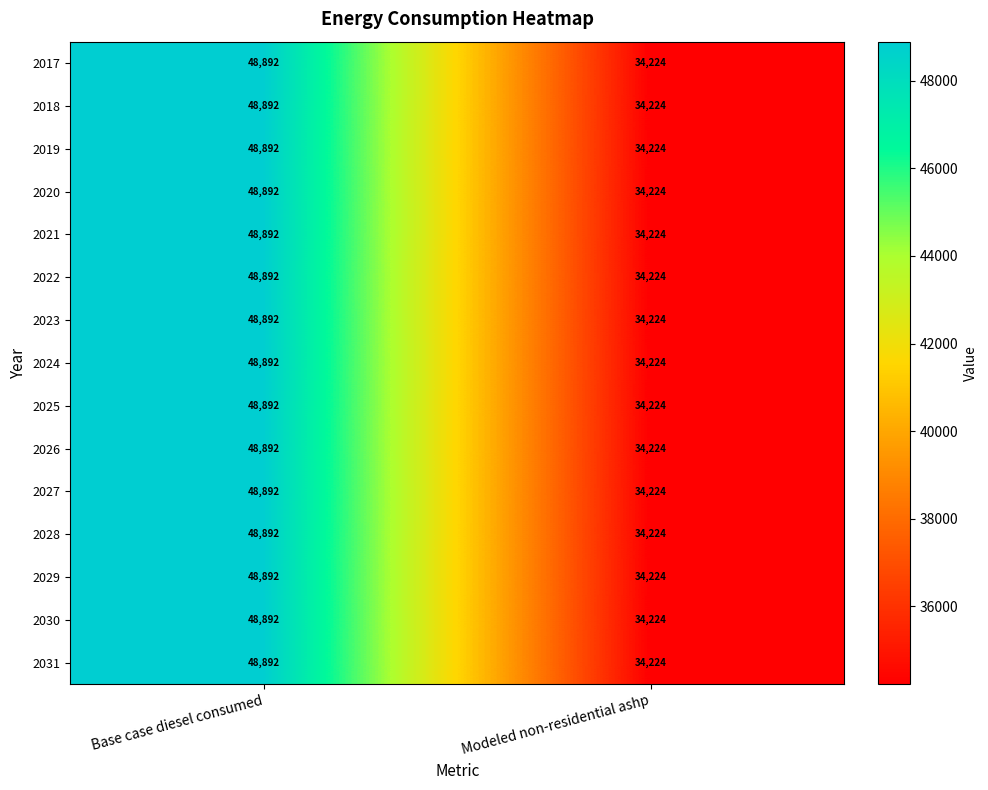

Reading left to right, list all the values displayed in this chart.

2017: Base case diesel consumed=48892	Modeled non-residential ashp=34224
2018: Base case diesel consumed=48892	Modeled non-residential ashp=34224
2019: Base case diesel consumed=48892	Modeled non-residential ashp=34224
2020: Base case diesel consumed=48892	Modeled non-residential ashp=34224
2021: Base case diesel consumed=48892	Modeled non-residential ashp=34224
2022: Base case diesel consumed=48892	Modeled non-residential ashp=34224
2023: Base case diesel consumed=48892	Modeled non-residential ashp=34224
2024: Base case diesel consumed=48892	Modeled non-residential ashp=34224
2025: Base case diesel consumed=48892	Modeled non-residential ashp=34224
2026: Base case diesel consumed=48892	Modeled non-residential ashp=34224
2027: Base case diesel consumed=48892	Modeled non-residential ashp=34224
2028: Base case diesel consumed=48892	Modeled non-residential ashp=34224
2029: Base case diesel consumed=48892	Modeled non-residential ashp=34224
2030: Base case diesel consumed=48892	Modeled non-residential ashp=34224
2031: Base case diesel consumed=48892	Modeled non-residential ashp=34224